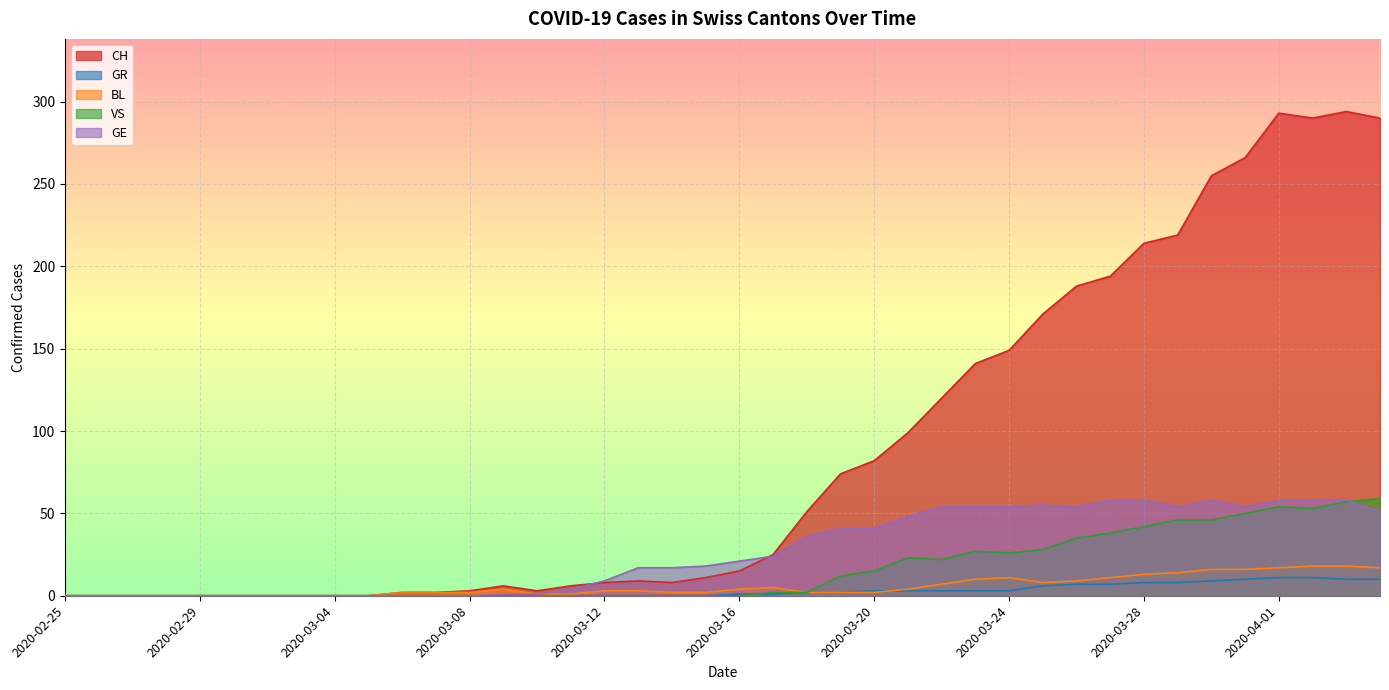

Between 2020-03-24 and 2020-03-30, which is larger?

2020-03-30